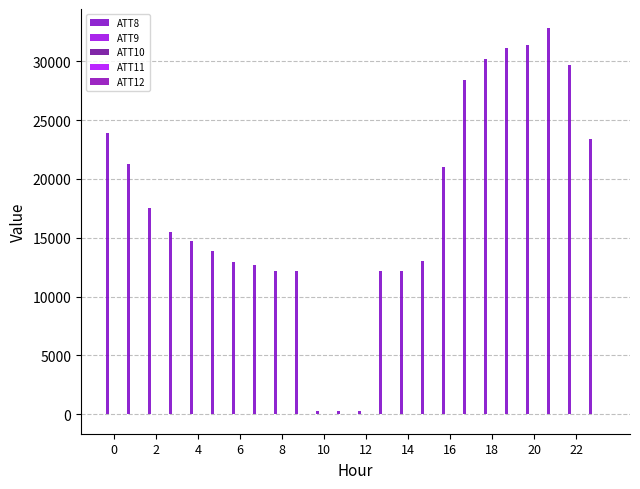

At which label does ATT12 first exceed 0?

14